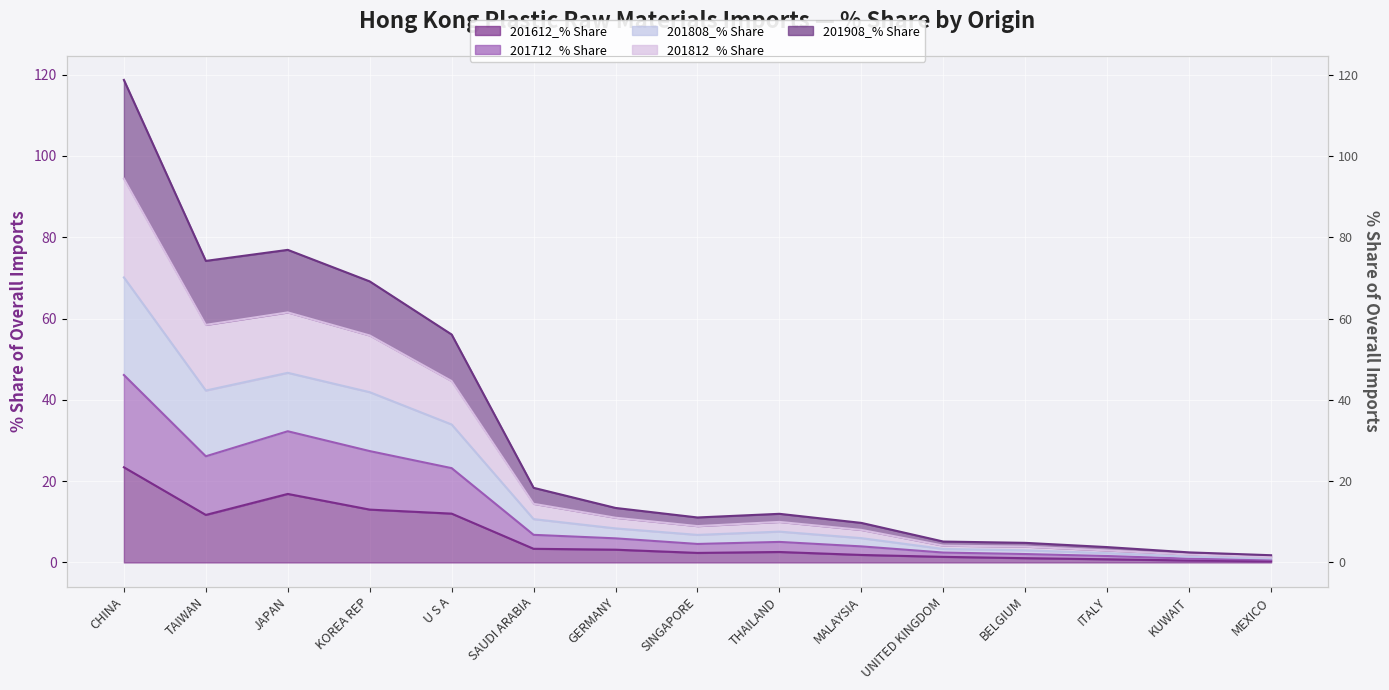

At which category is the sum across all series the highest?

CHINA